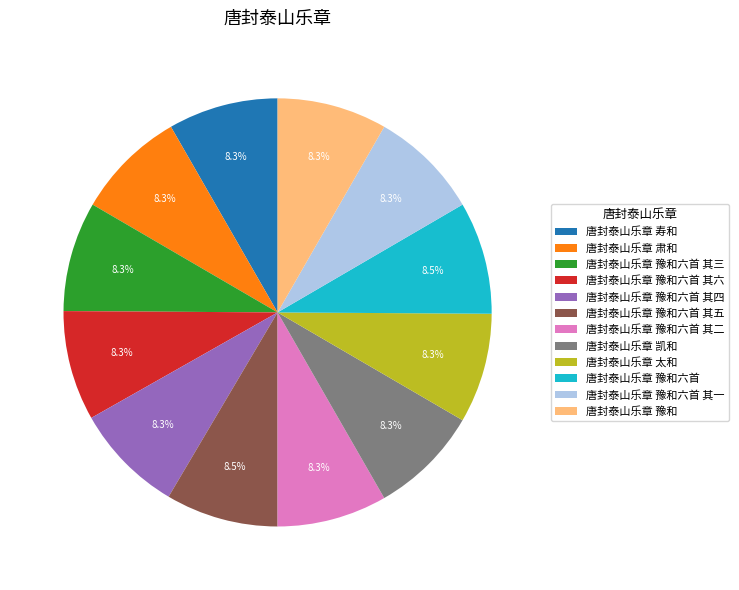

What percentage do 唐封泰山乐章 豫和六首 其二 and 唐封泰山乐章 豫和六首 其五 together represent?

16.8%